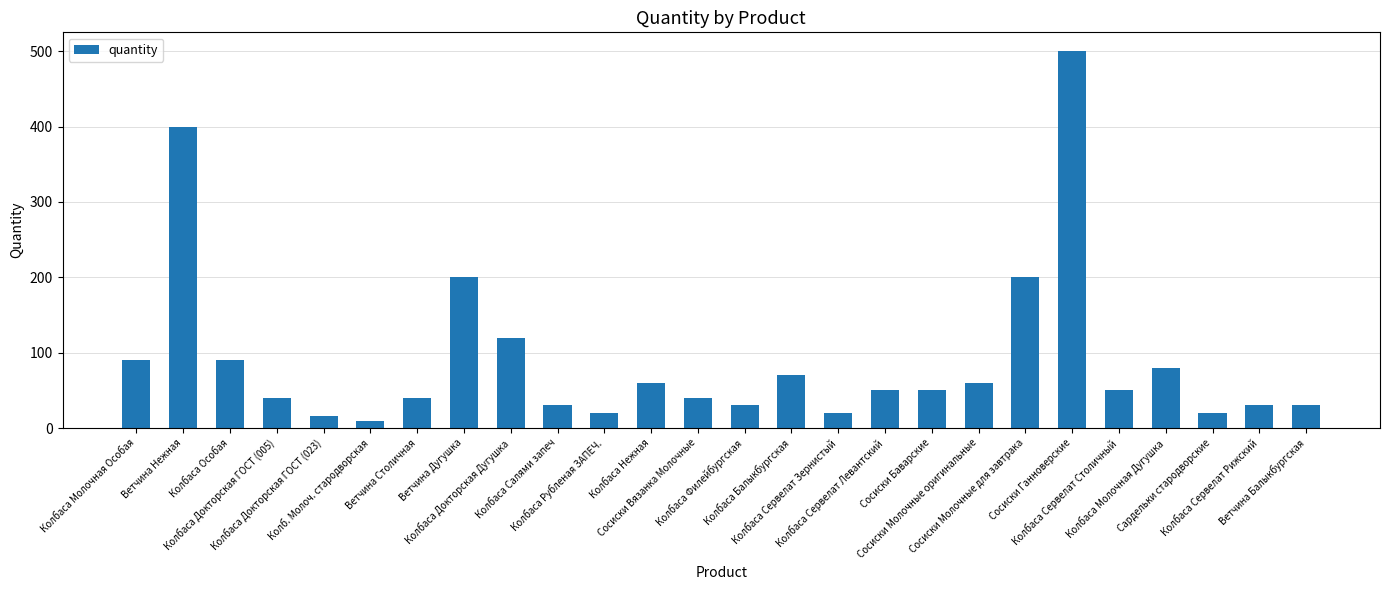

Where does the data first go above 50?

Колбаса Молочная Особая